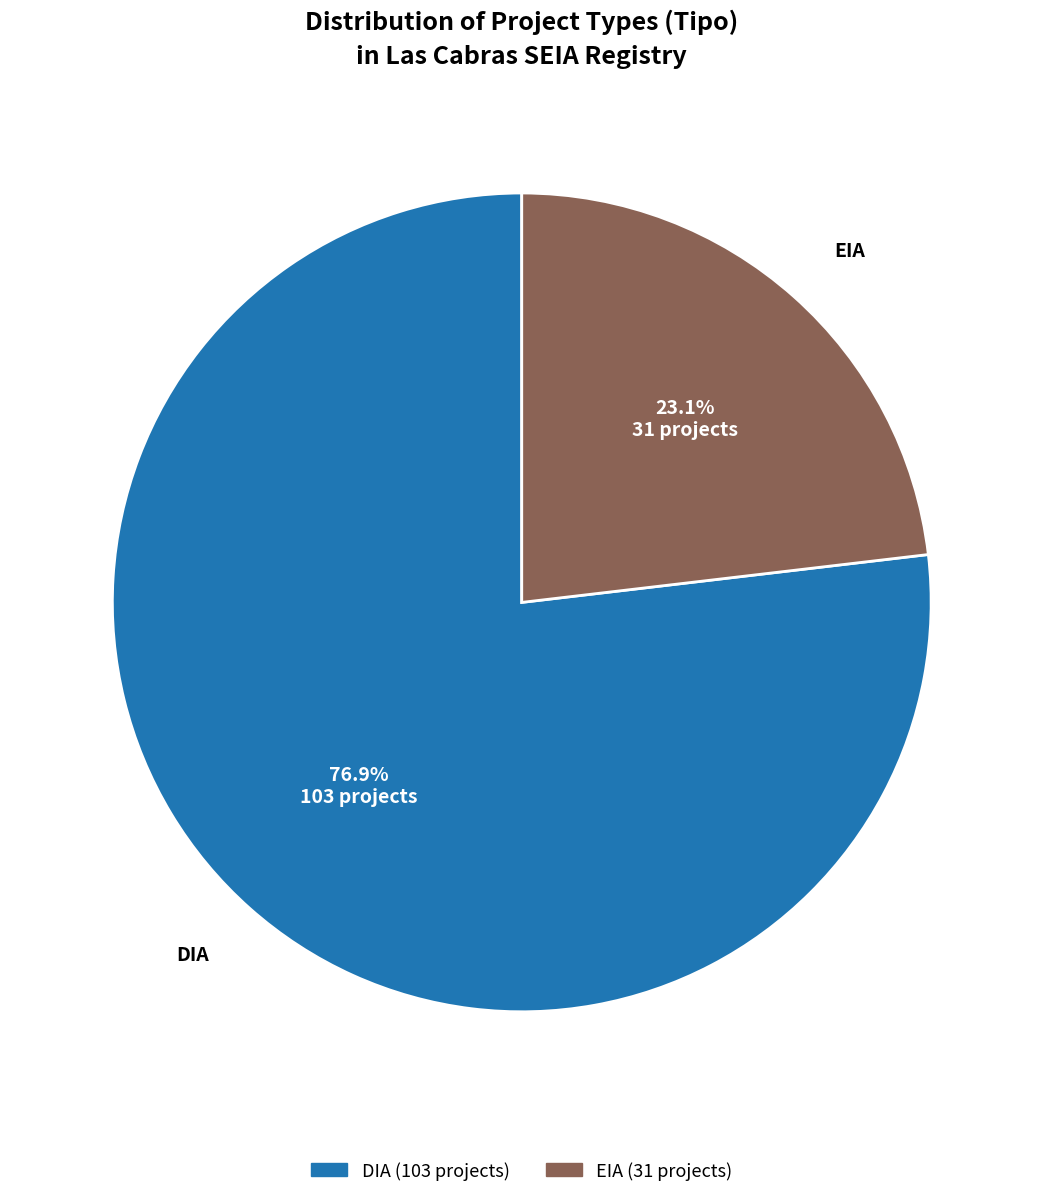

Is it true that DIA is 77% of the pie?

True